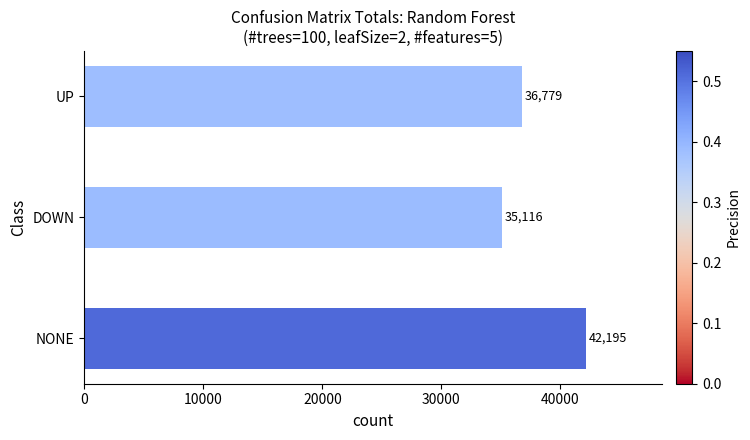

List the labels in order of value, smallest first.

DOWN, UP, NONE